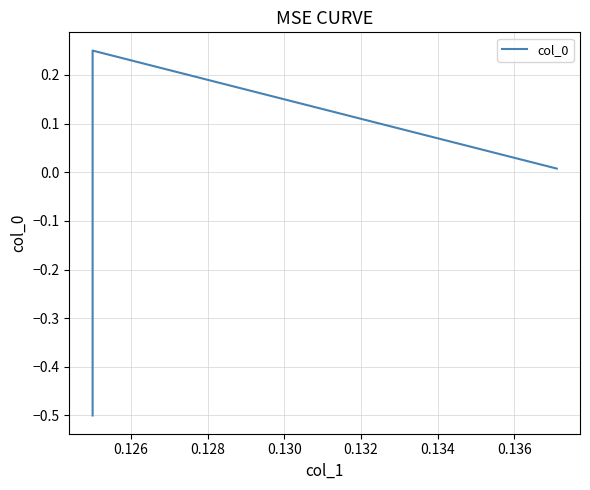

Is it true that the value at 0.126 is 0.4?

False